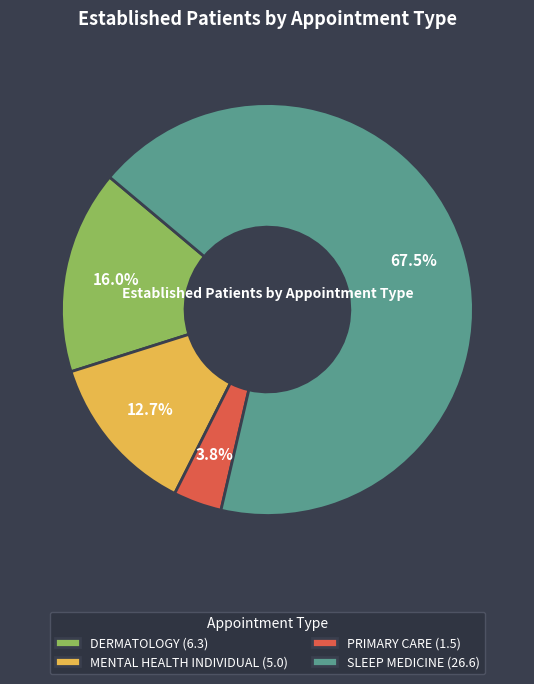

What is the majority slice?

SLEEP MEDICINE